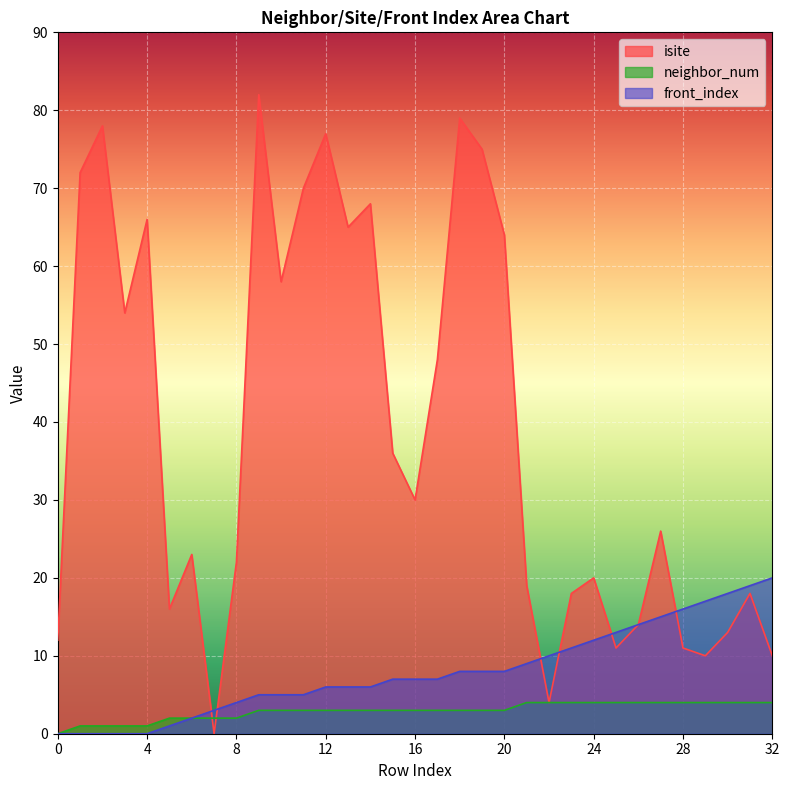

What is the value of the front_index point at the 24th from the left?

11